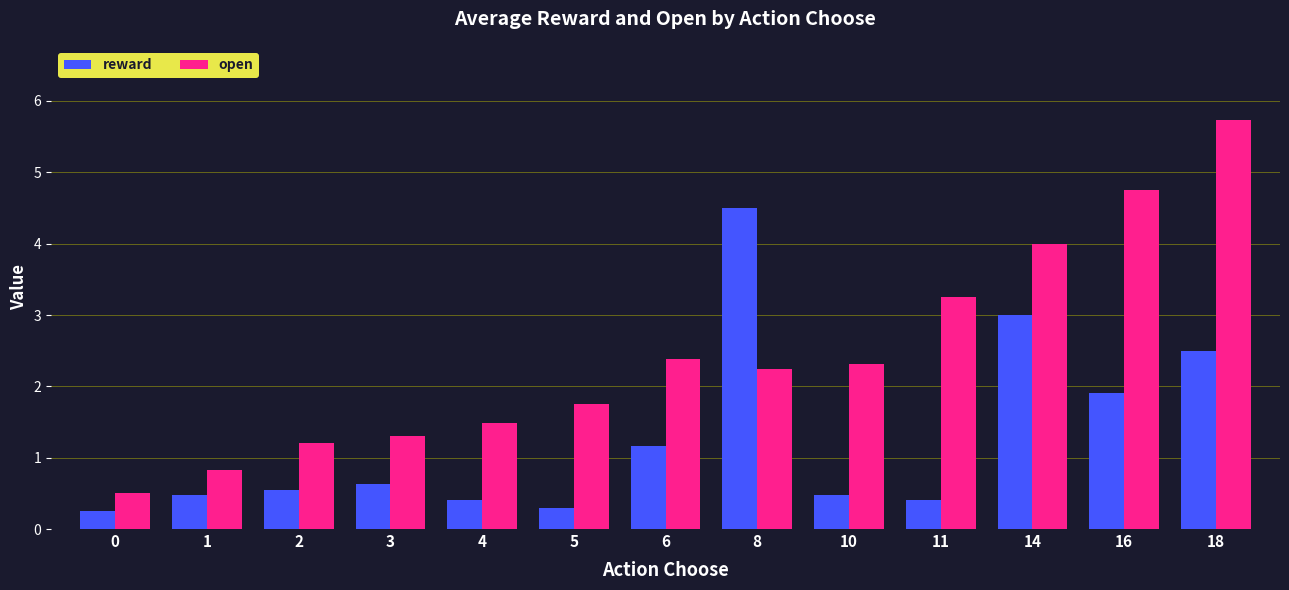

What is the difference between the open values at 3 and 6?

1.1